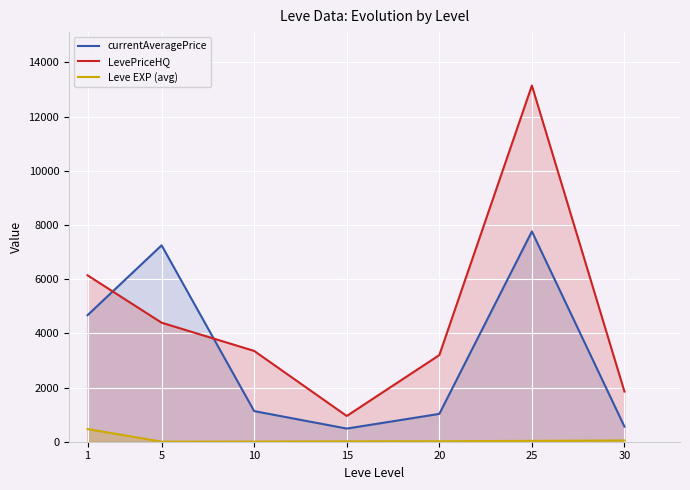

True or false: Leve EXP (avg) and LevePriceHQ intersect in this chart.

False